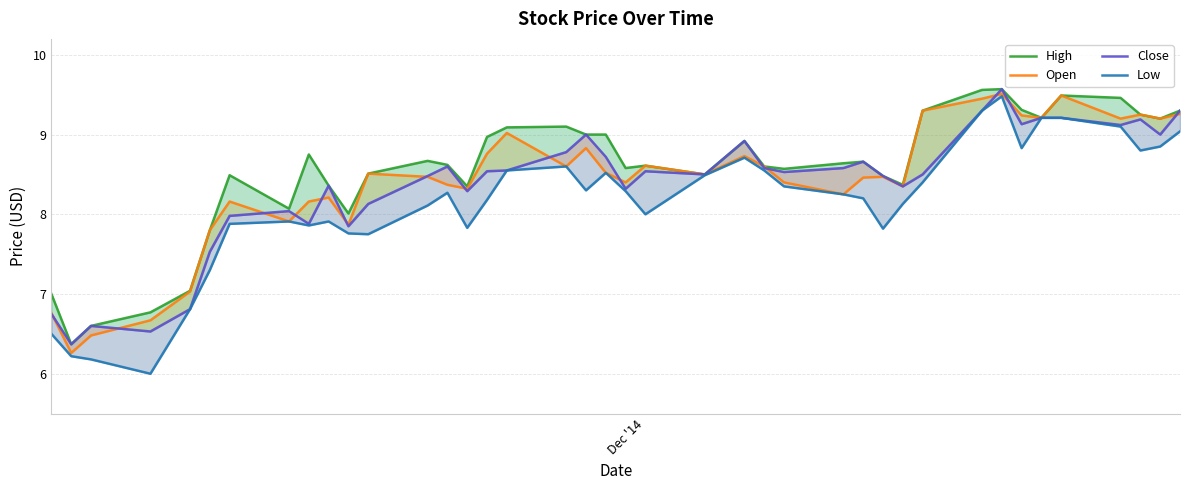

At how many categories does at least one series exceed 7?

36